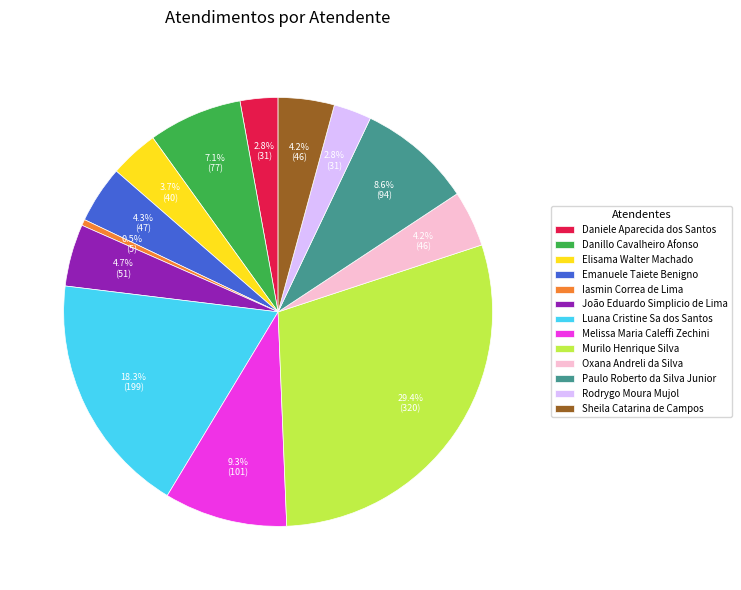

True or false: Sheila Catarina de Campos accounts for 4% of the total.

True